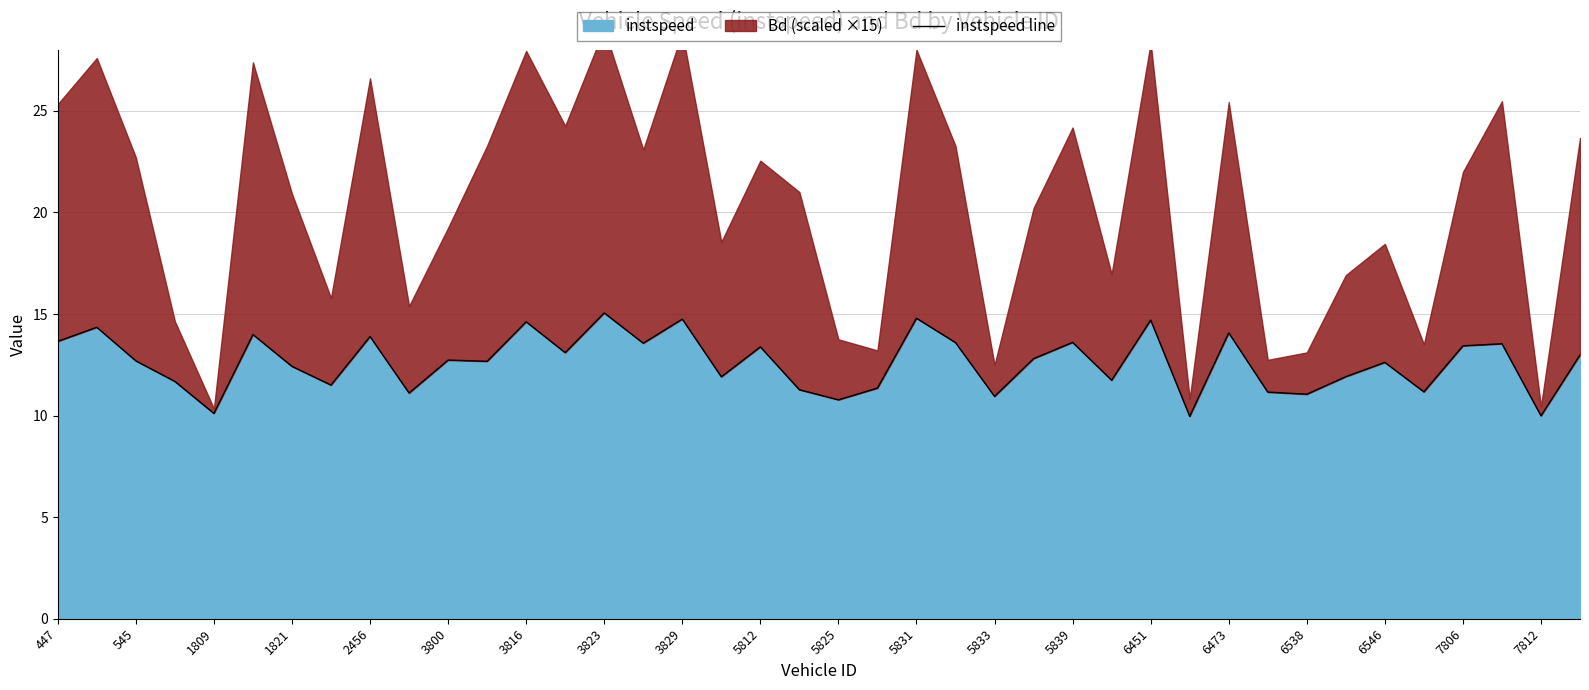

Is it true that instspeed equals 14.7 at 6451?

True